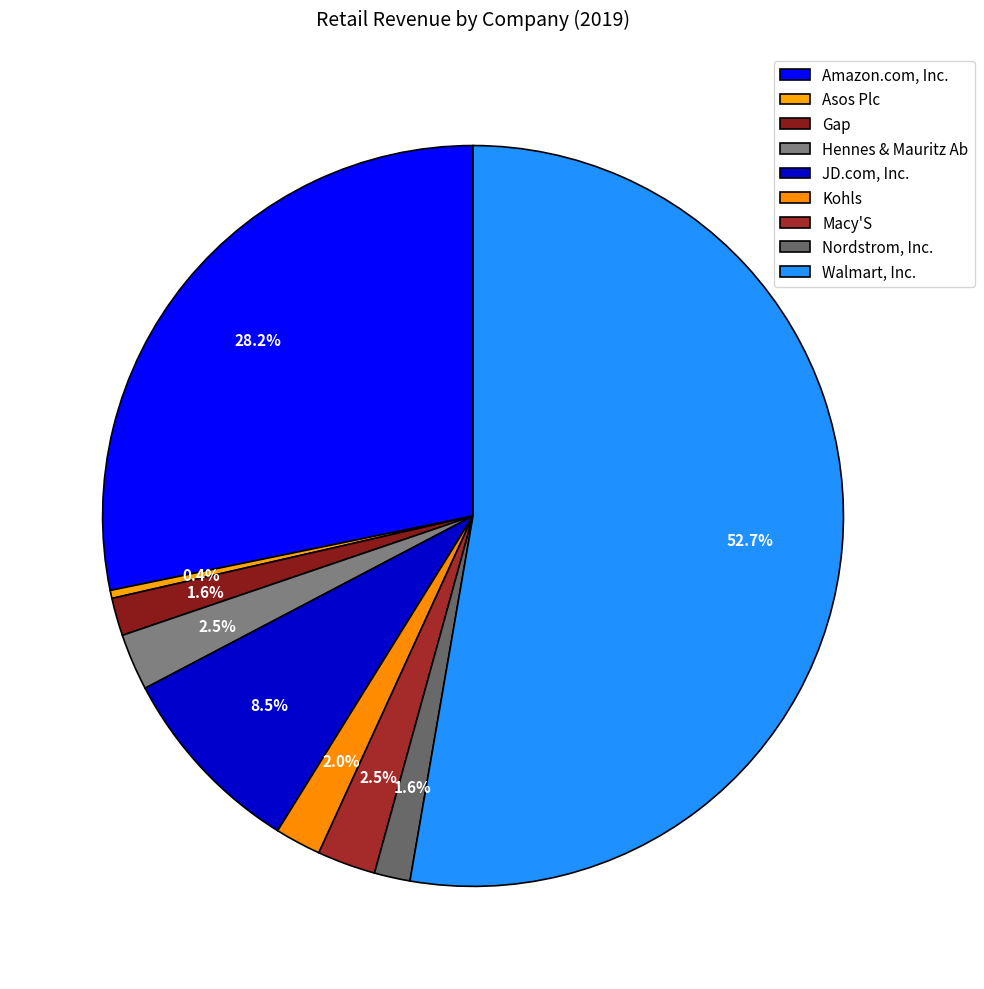

Which category has the biggest portion of the pie?

Walmart, Inc.